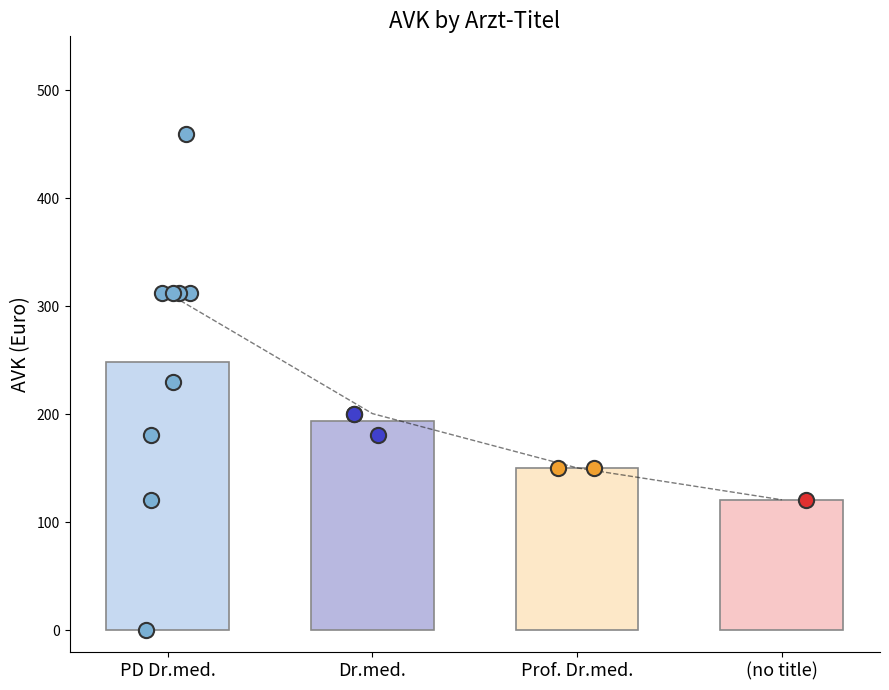

Which has a higher value, PD Dr.med. or PD Dr.med.?

PD Dr.med.